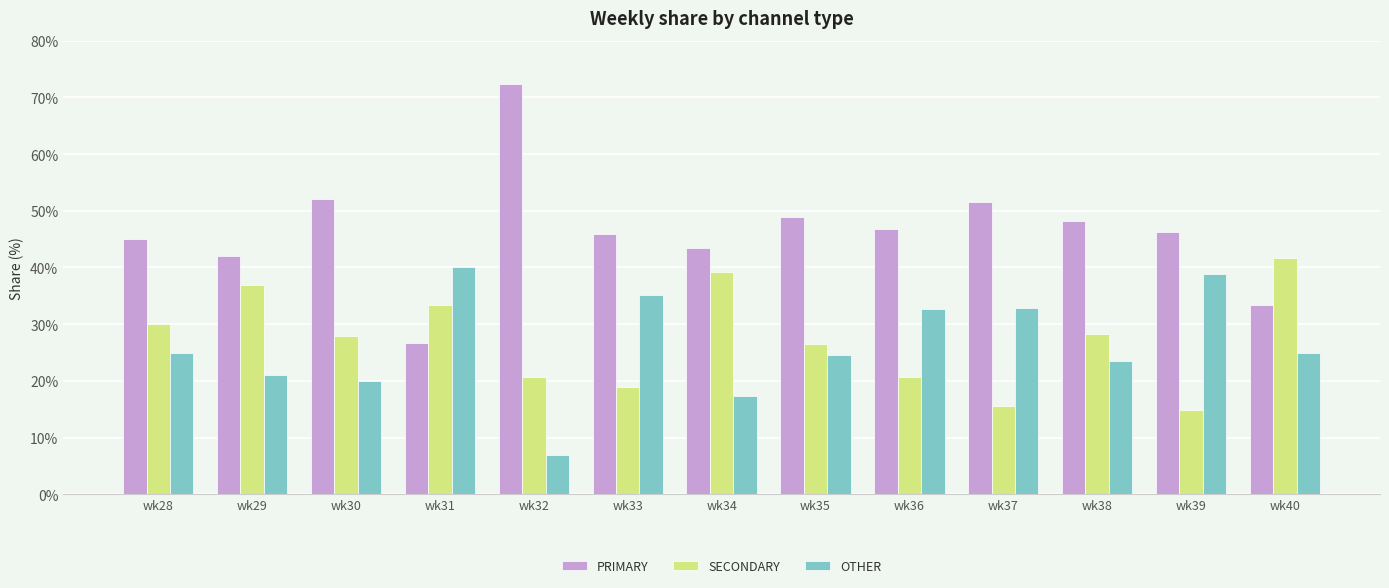

What is the sum of the OTHER values at wk38 and wk32?

30.4